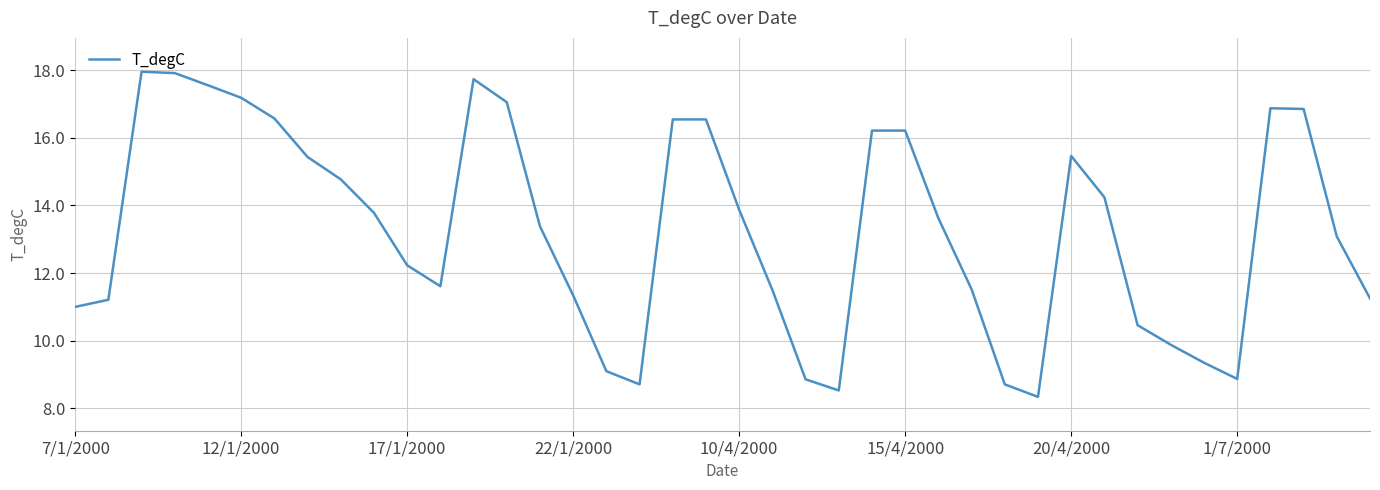

What is the minimum value shown in the chart?

8.3